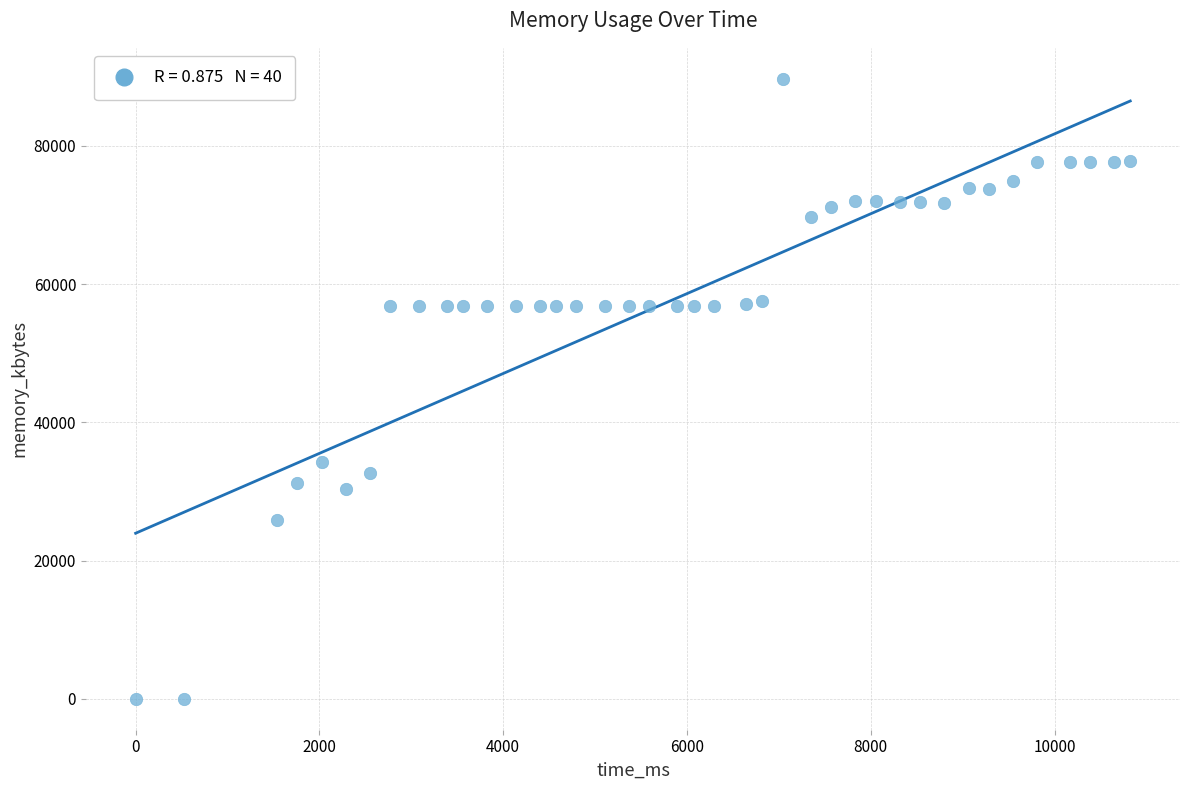

What Y value in the scatter plot is closest to 44850?

34208